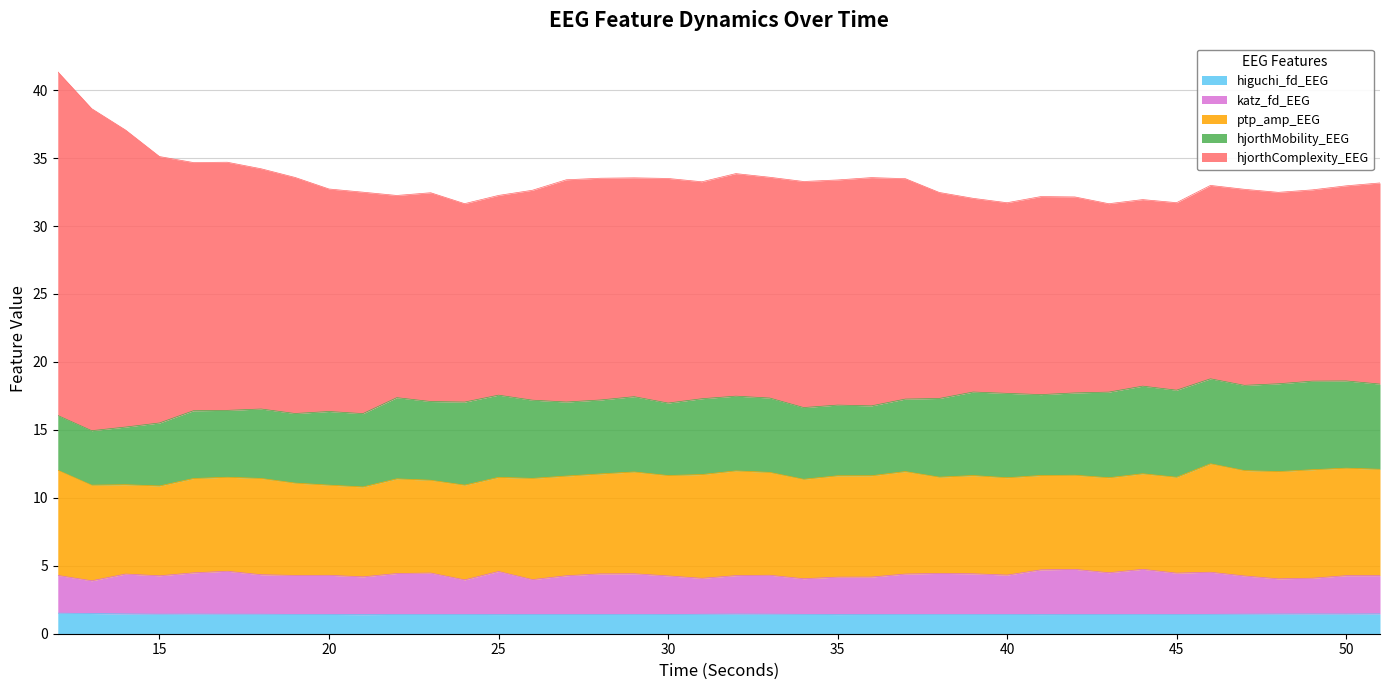

The katz_fd_EEG series shows 4.0 at 28. True or false?

False